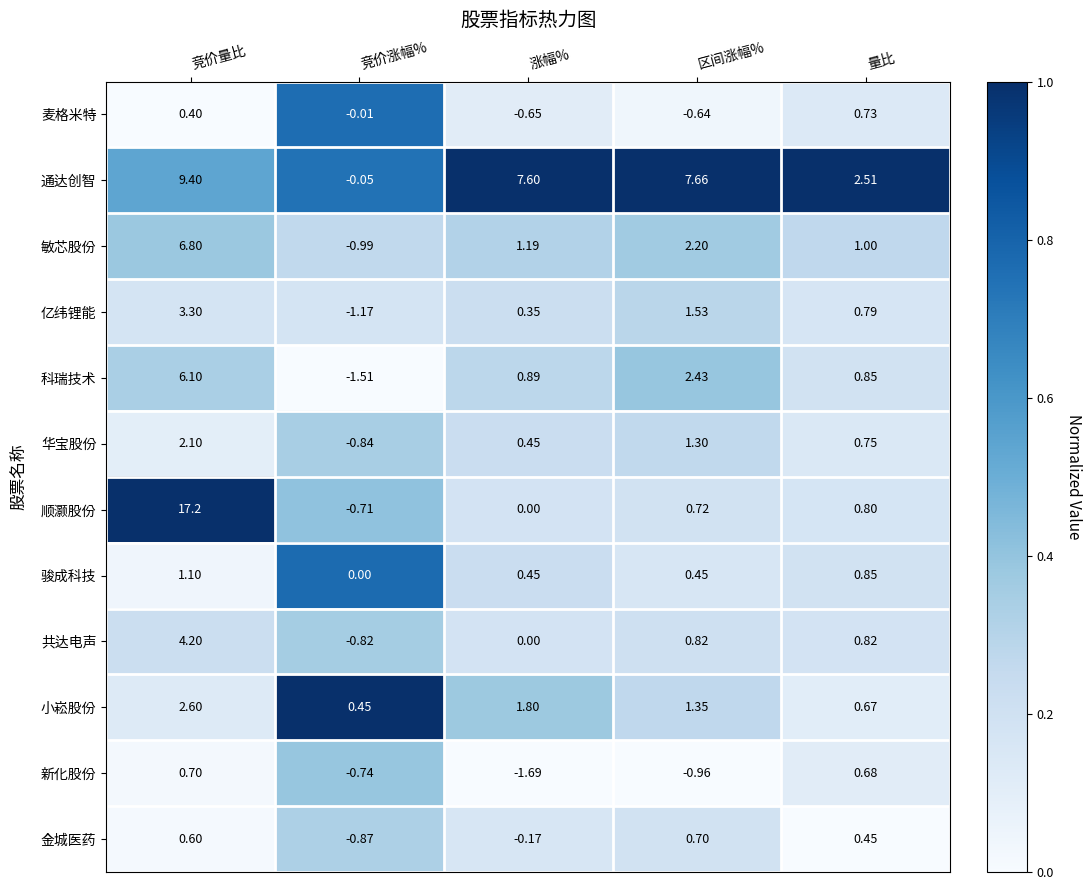

List the labels in order of 通达创智 value, largest first.

竞价量比, 区间涨幅%, 涨幅%, 量比, 竞价涨幅%